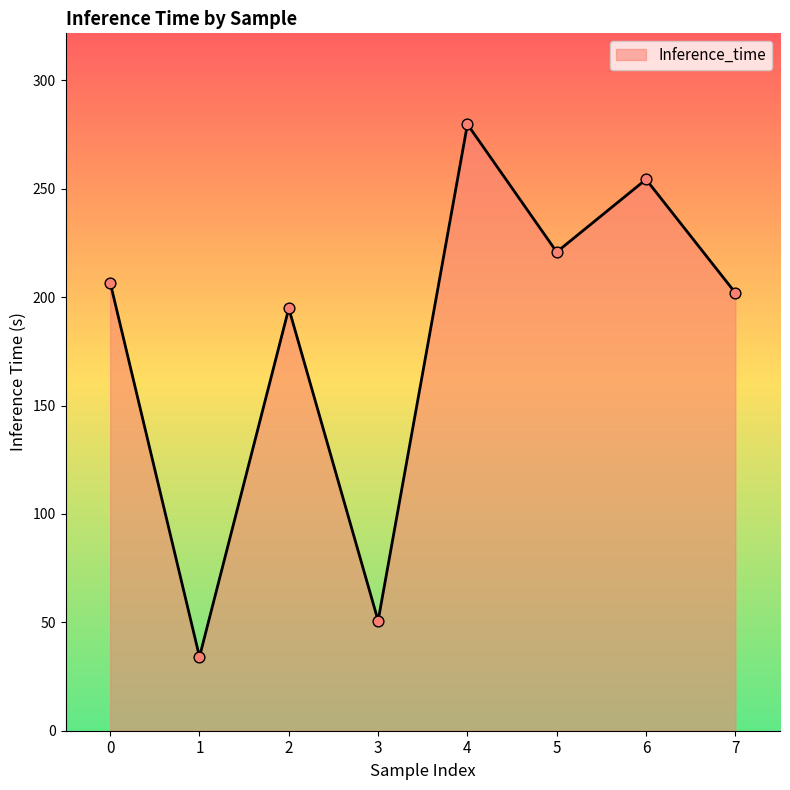

Approximately how many times larger is the value at 7 compared to 5?

0.9